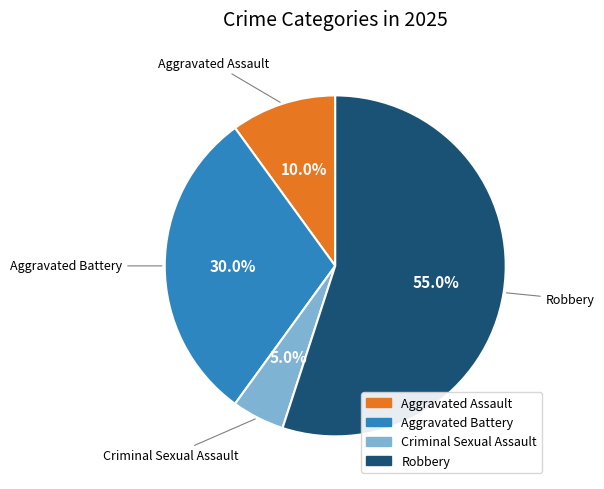

Combined, do Aggravated Battery and Aggravated Assault account for over 50%?

No